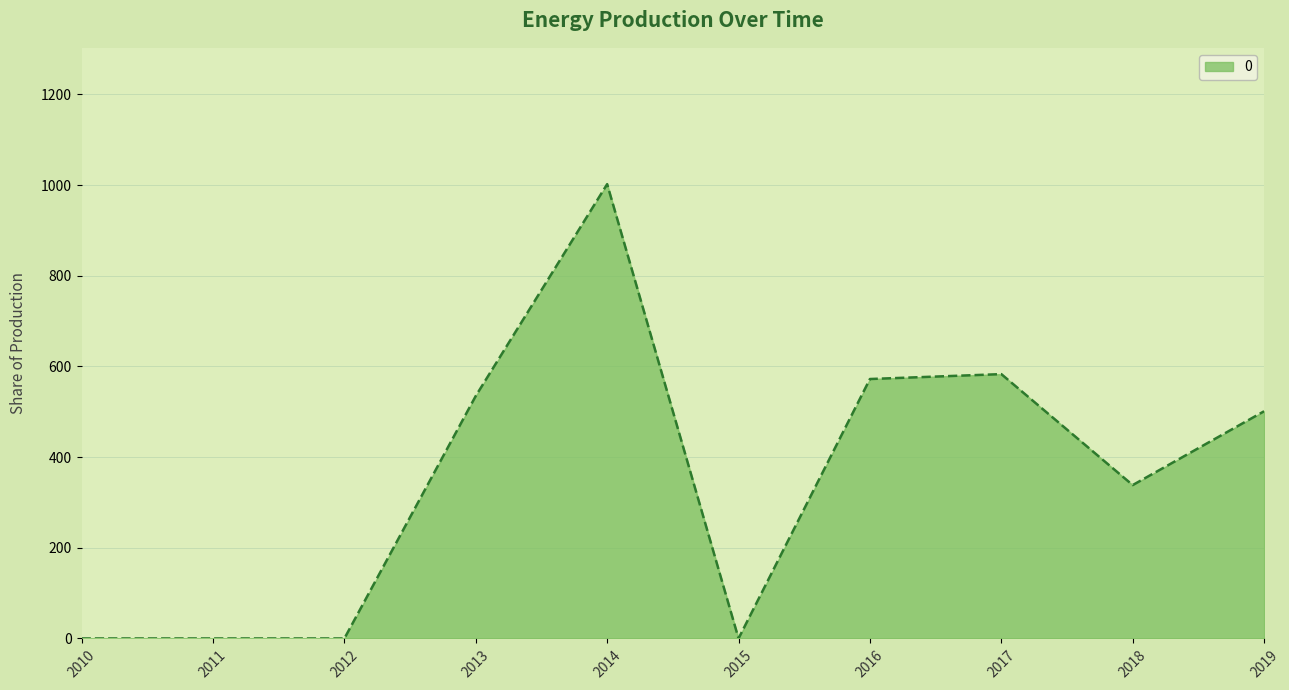

What is the change in value from 2013 to 2017?

+48.1